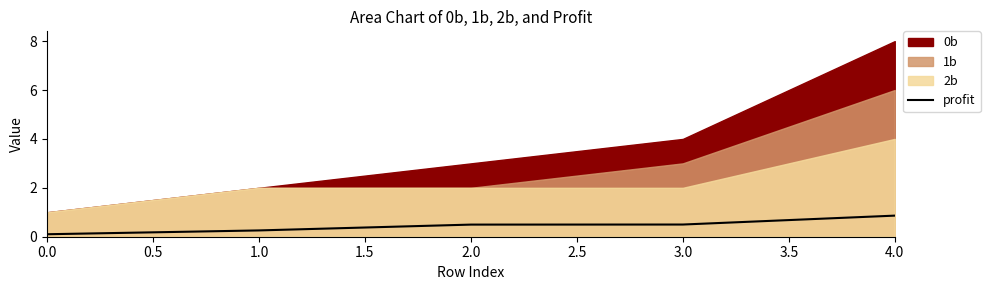

At which label does profit reach its peak?

4.0